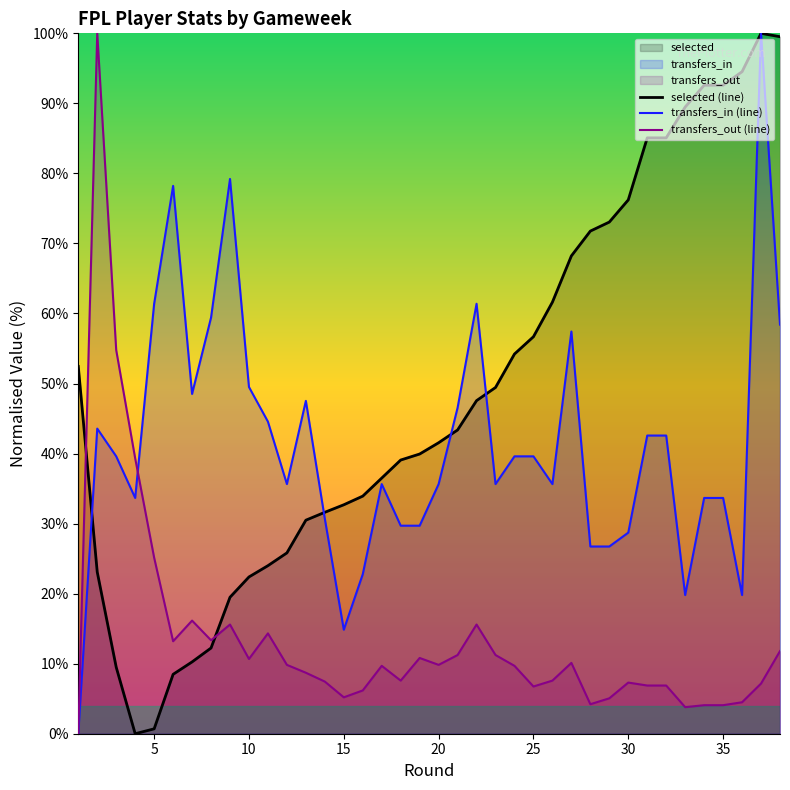

What is the highest value of the transfers_in (line) series?

100.0